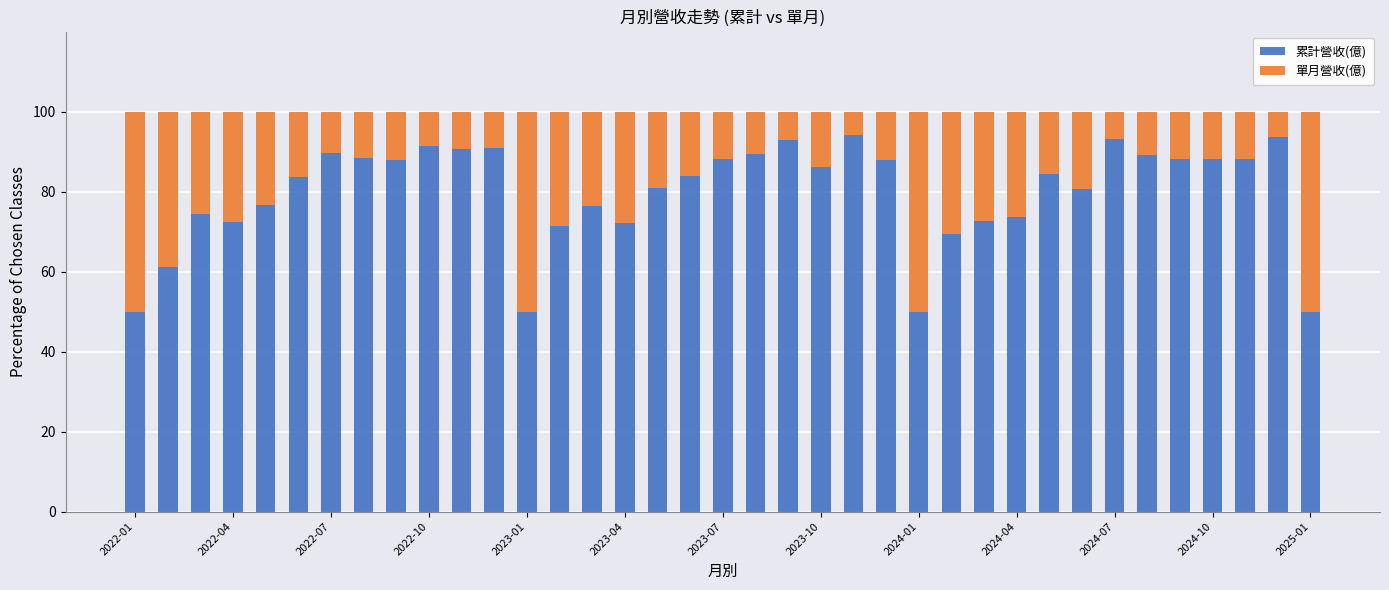

What is the average value of the 累計營收(億) series?

79.8